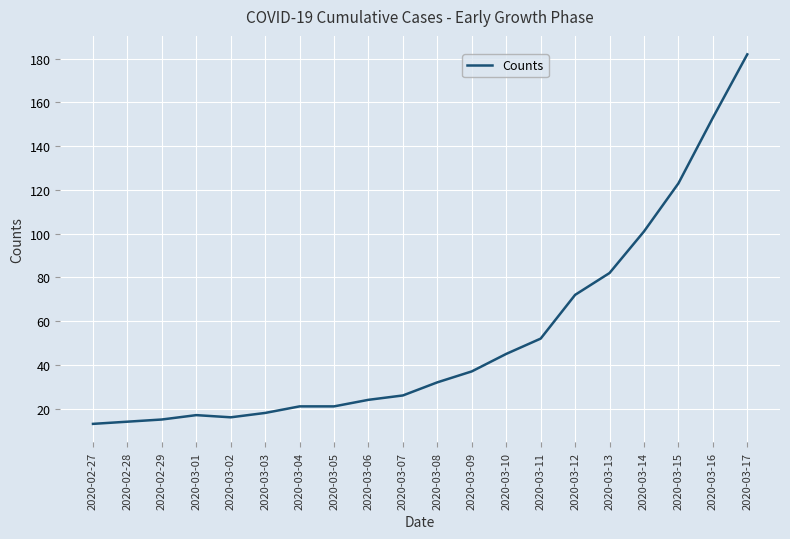

Reading right to left, transcribe all the data shown in this chart.

2020-03-17=182	2020-03-16=153	2020-03-15=123	2020-03-14=101	2020-03-13=82	2020-03-12=72	2020-03-11=52	2020-03-10=45	2020-03-09=37	2020-03-08=32	2020-03-07=26	2020-03-06=24	2020-03-05=21	2020-03-04=21	2020-03-03=18	2020-03-02=16	2020-03-01=17	2020-02-29=15	2020-02-28=14	2020-02-27=13